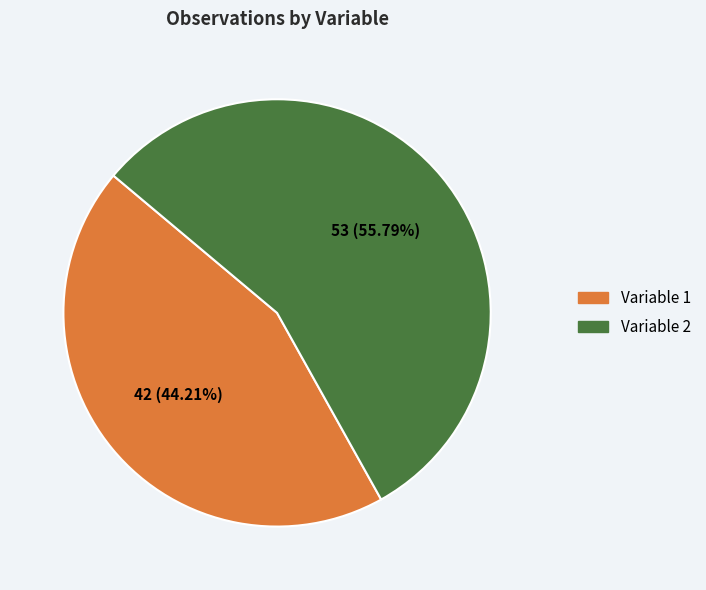

To the nearest percent, what percentage of the pie is Variable 1?

44%